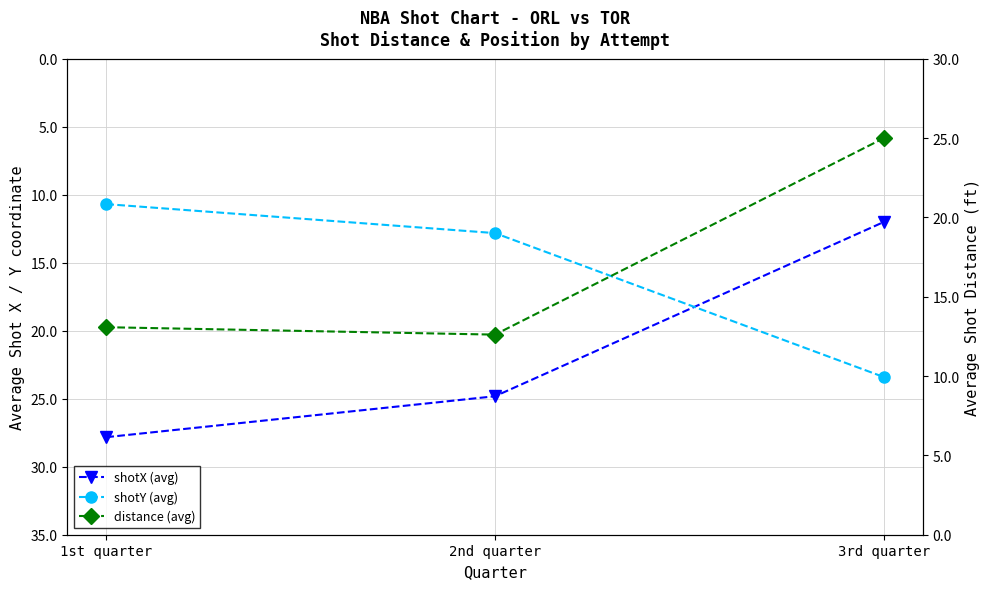

What value does the distance (avg) series have at 1st quarter?

13.1